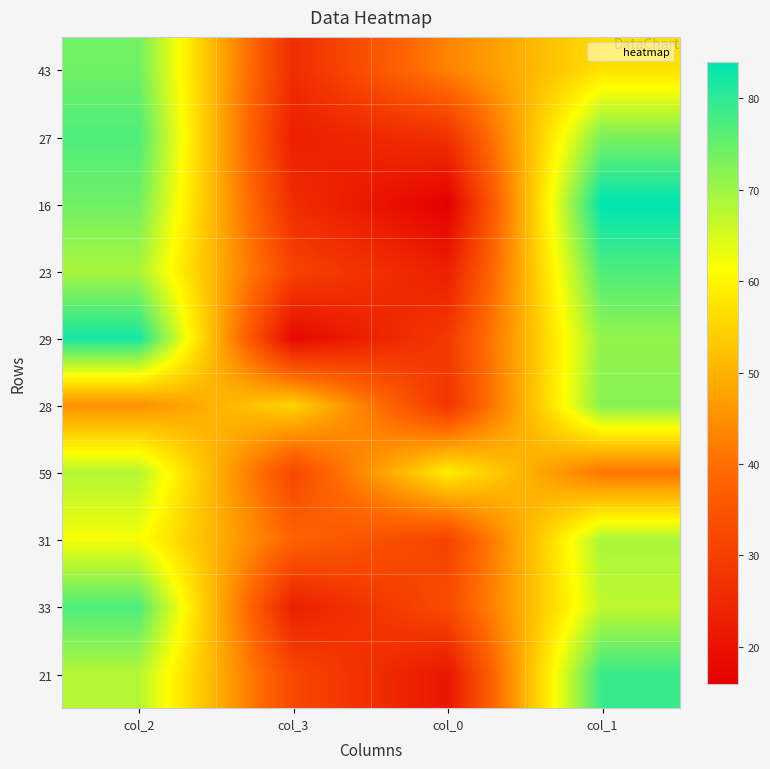

List the series in order of their peak value, lowest first.

59, 31, 28, 43, 27, 23, 33, 21, 29, 16